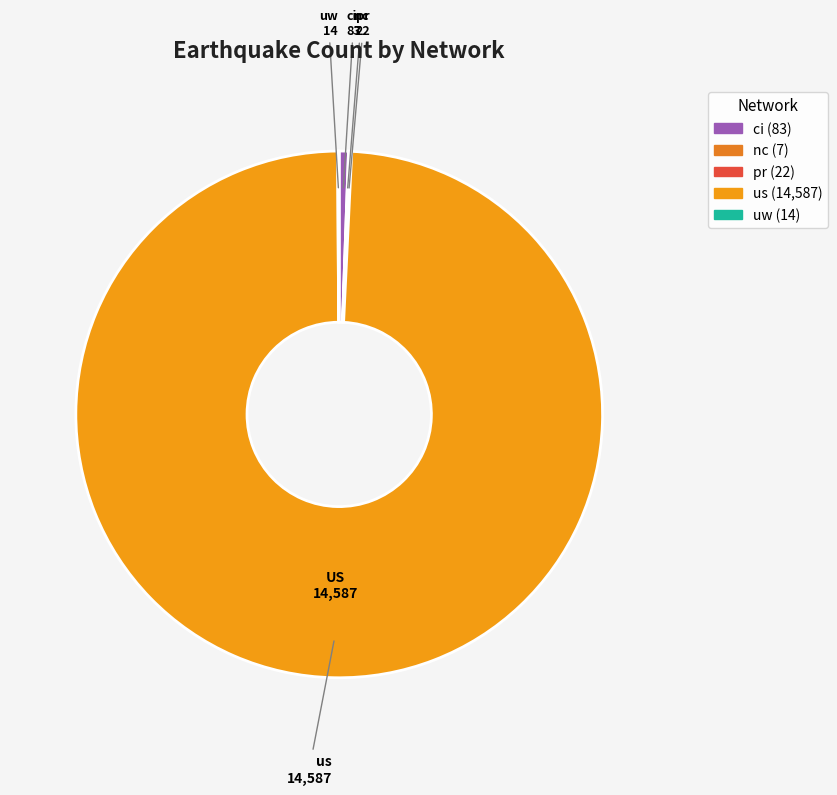

True or false: us accounts for 99% of the total.

True